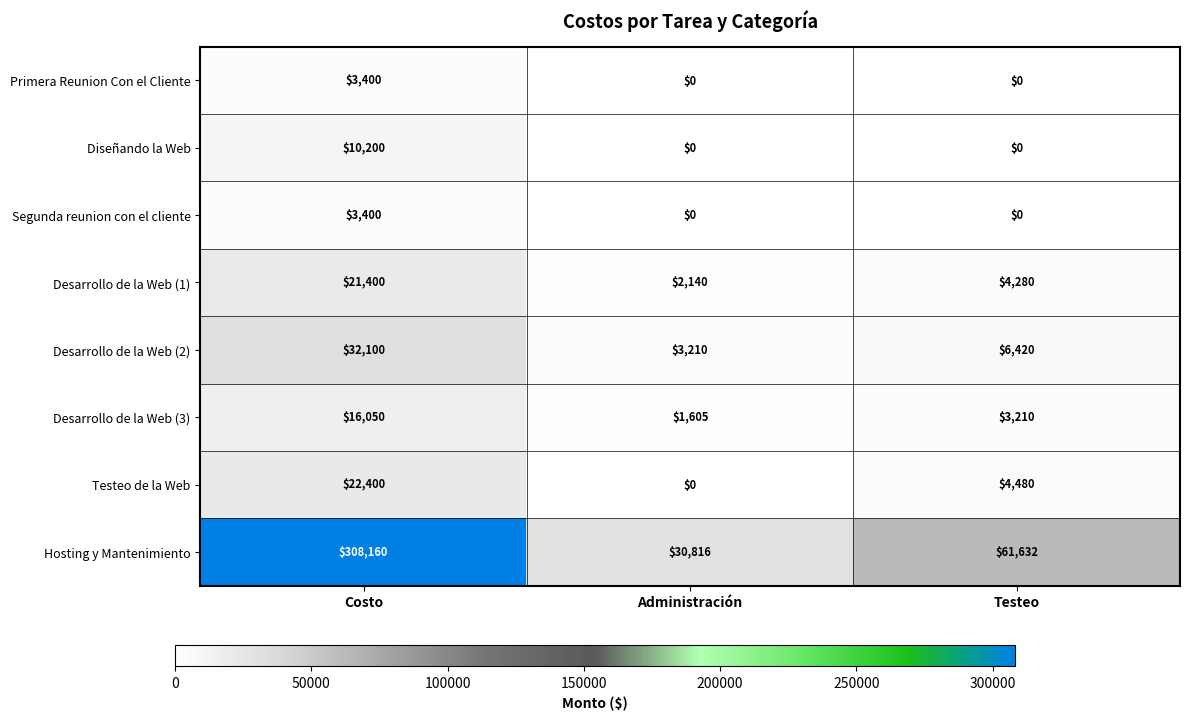

How many data points does each series have?

3